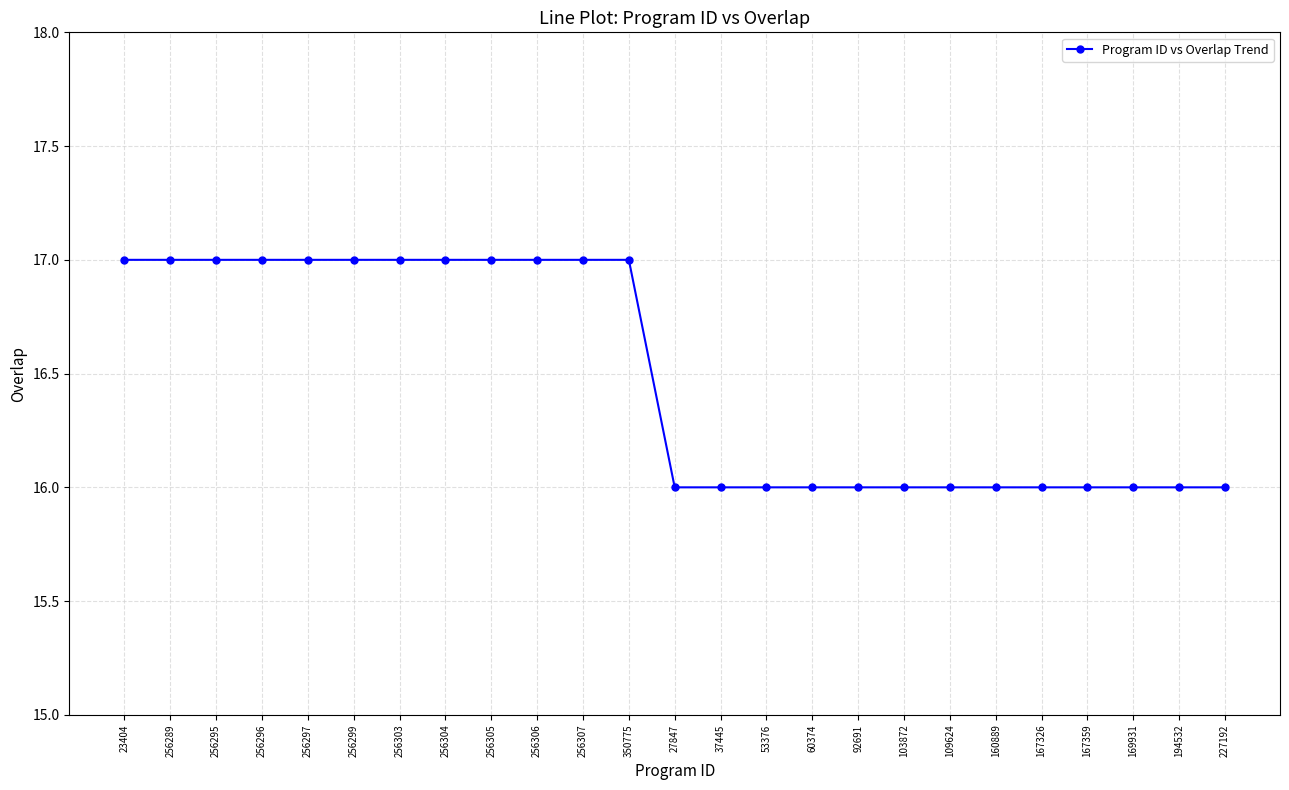

What is the difference between the values at 37445 and 256304?

1